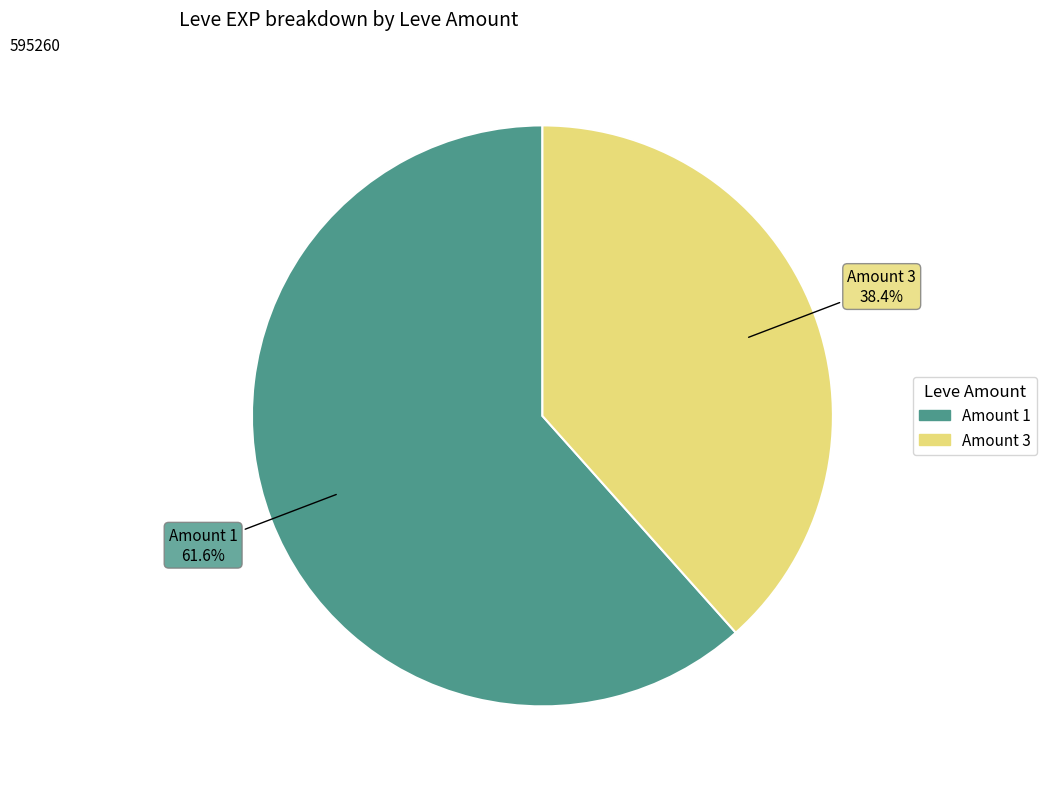

Is there any slice that represents more than half of the pie?

Yes